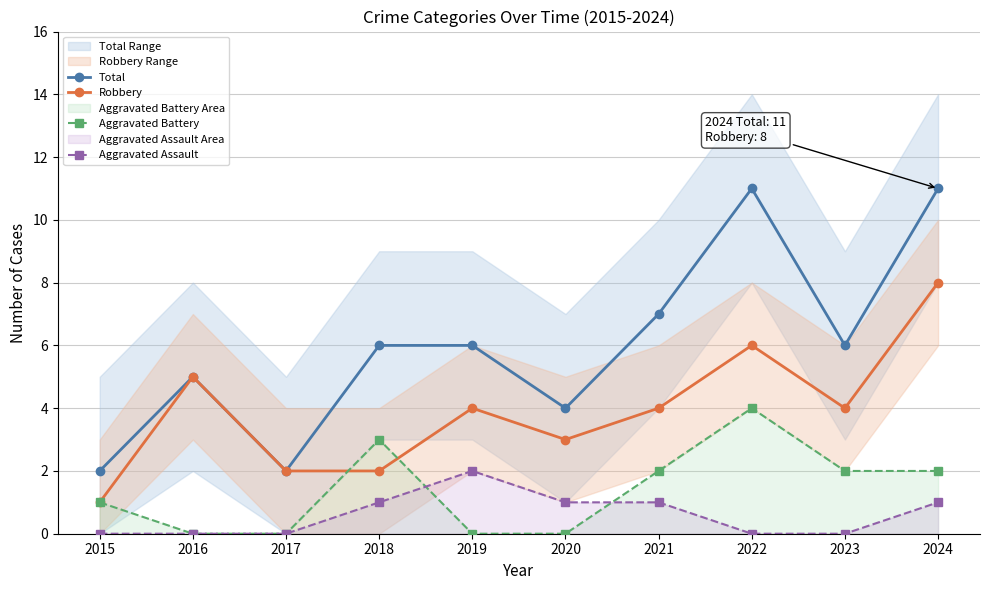

At how many categories does at least one series exceed 0?

10